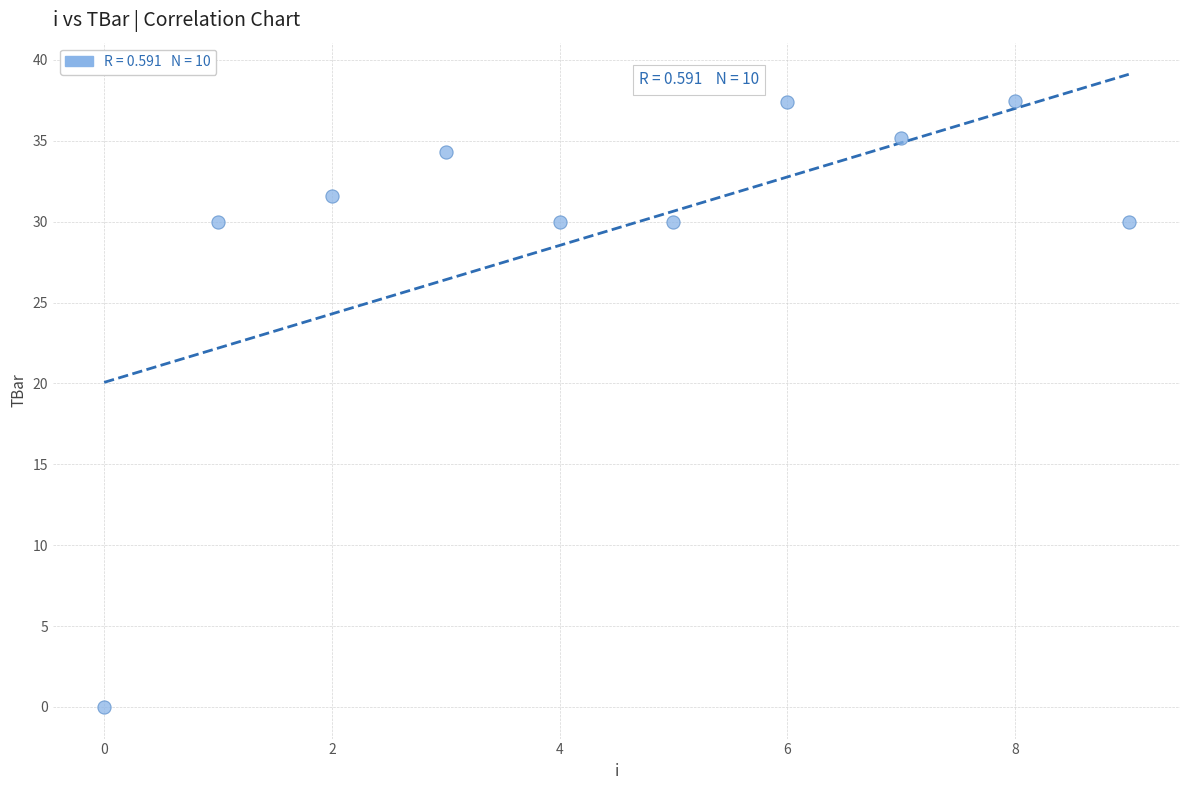

What is the range of Y values (max minus min)?

37.5